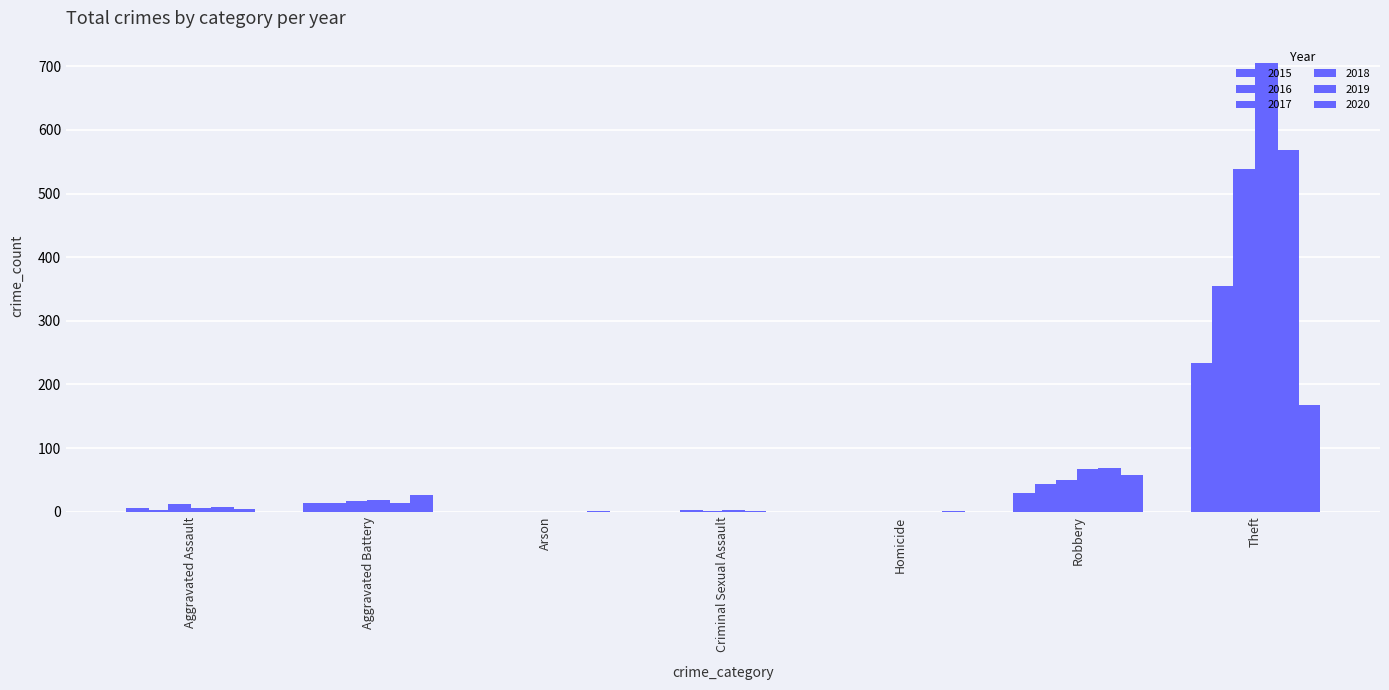

How many groups of bars are there?

7